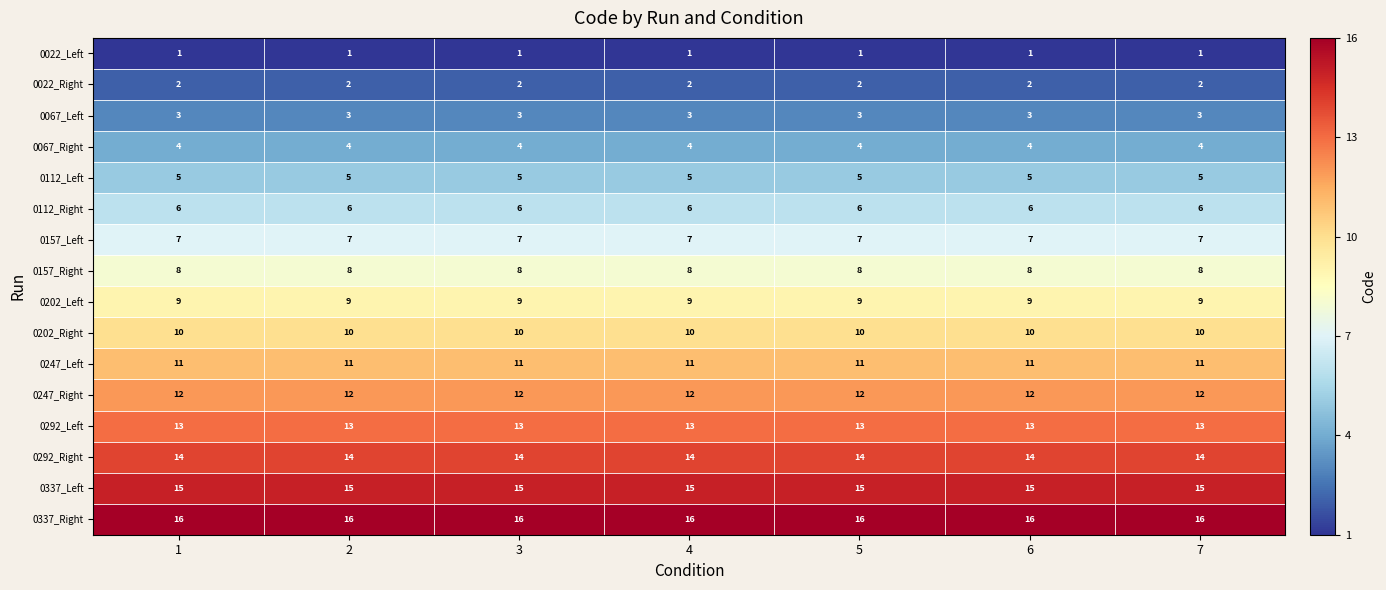

What is the total value across all series at 5?

136